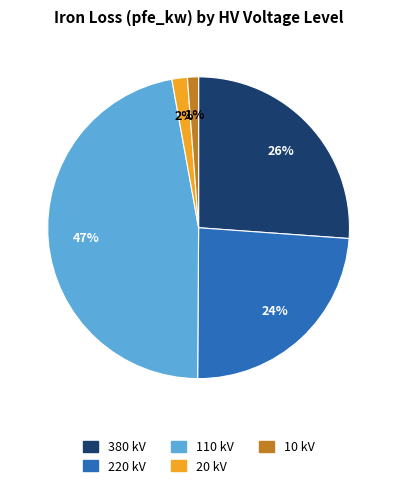

Which category has the biggest portion of the pie?

110